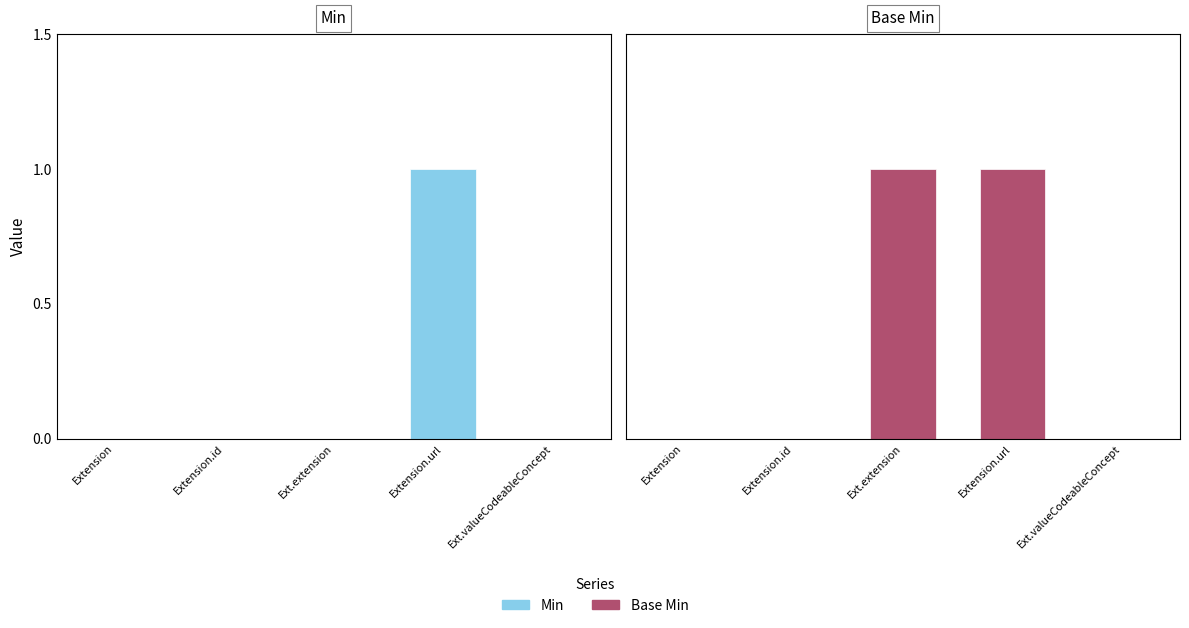

What is the sum of the Base Min values at Ext.extension and Extension.id?

1